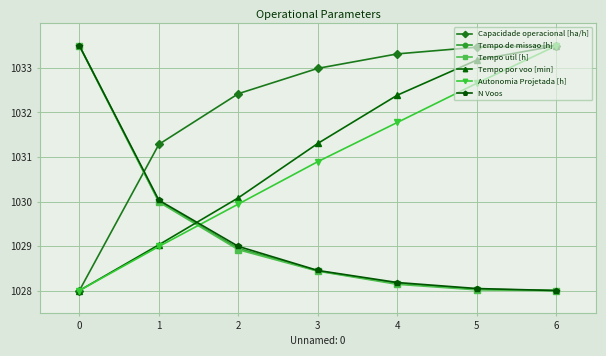

What is the value of the Tempo util [h] point at the 2nd from the left?

1030.0